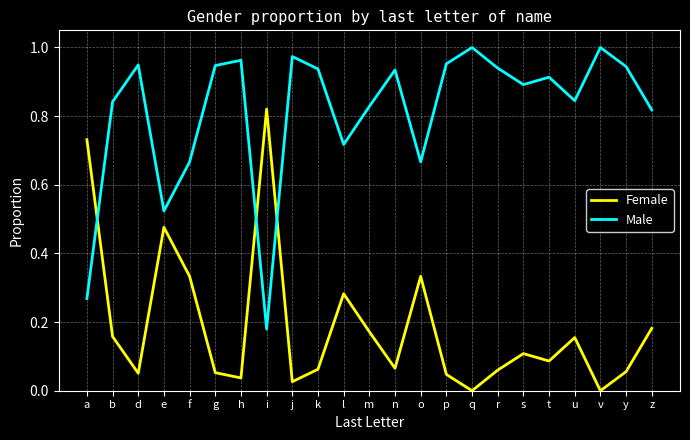

How many intersections are there between Male and Female?

3